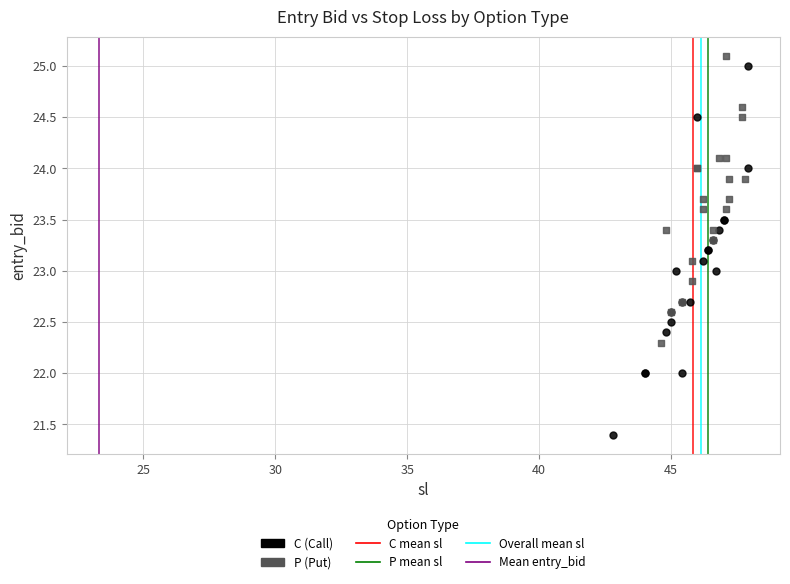

Which series reaches the minimum Y coordinate?

C (Call)